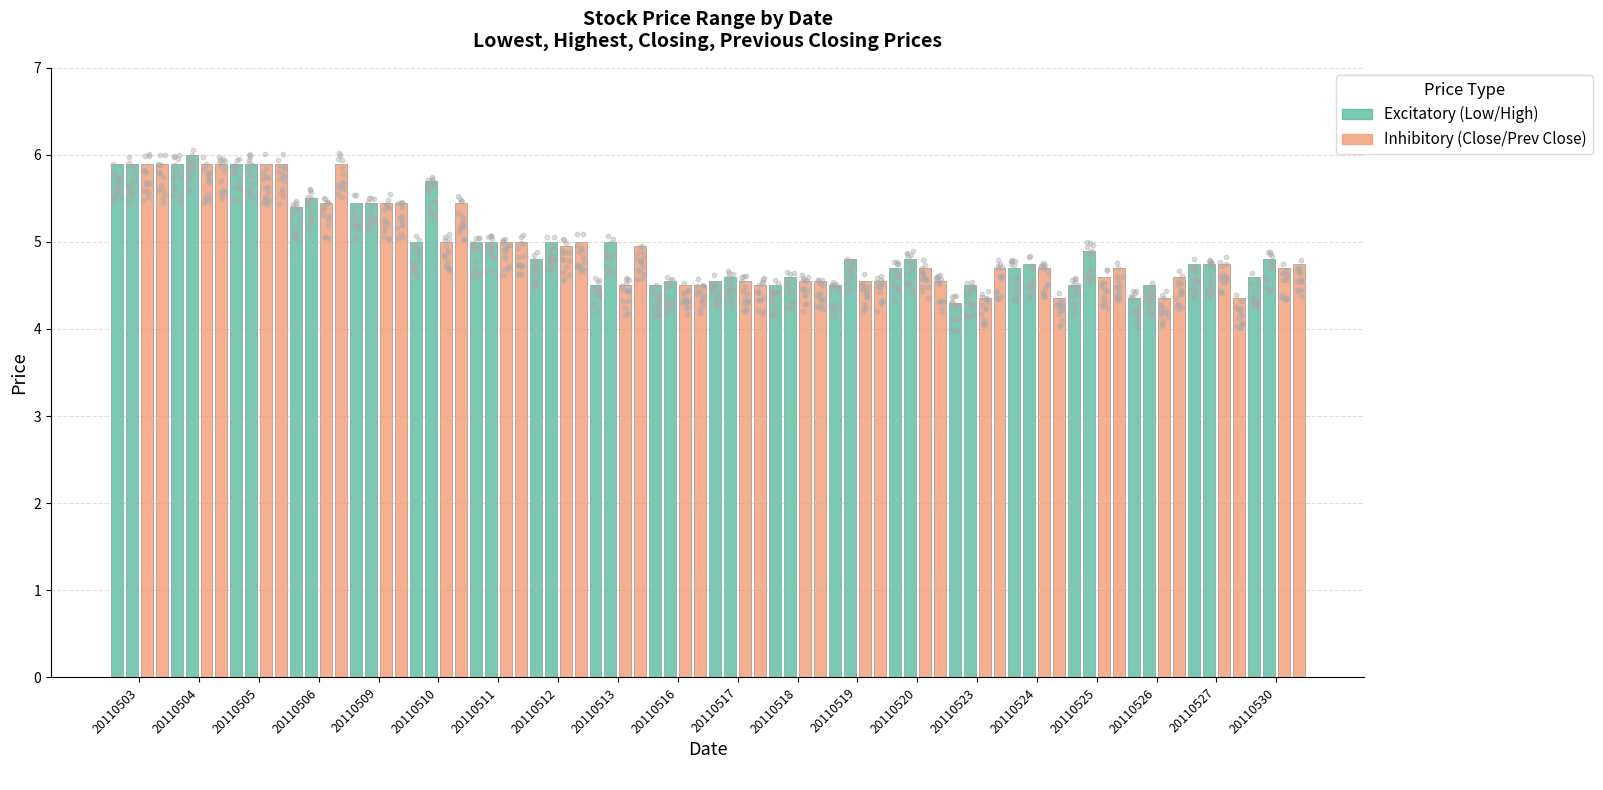

At how many categories does at least one series exceed 5?

6